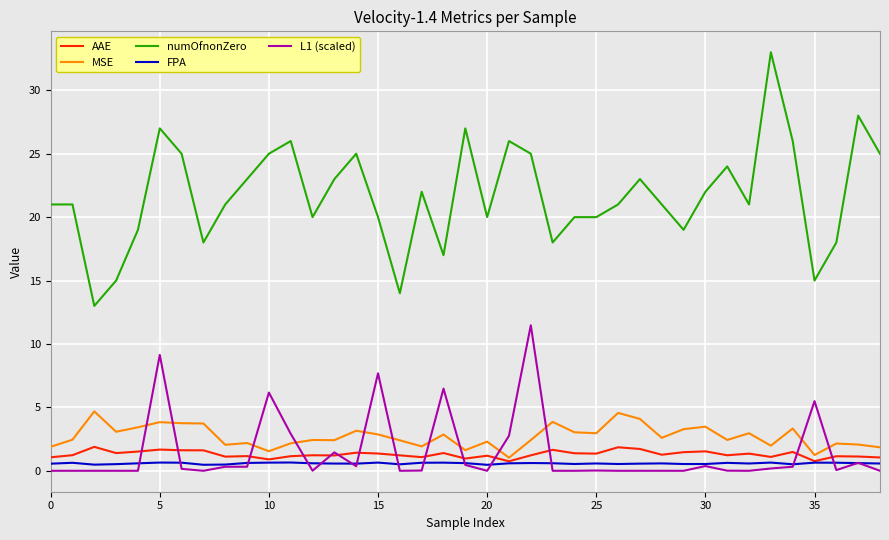

Does the chart display data point markers on the line(s)?

No